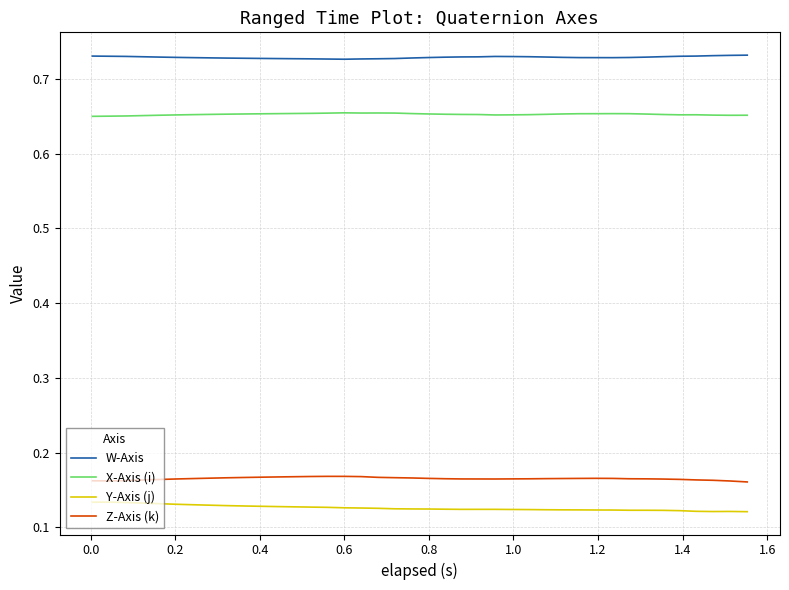

Rank the series by their maximum value, from lowest to highest.

Y-Axis (j), Z-Axis (k), X-Axis (i), W-Axis